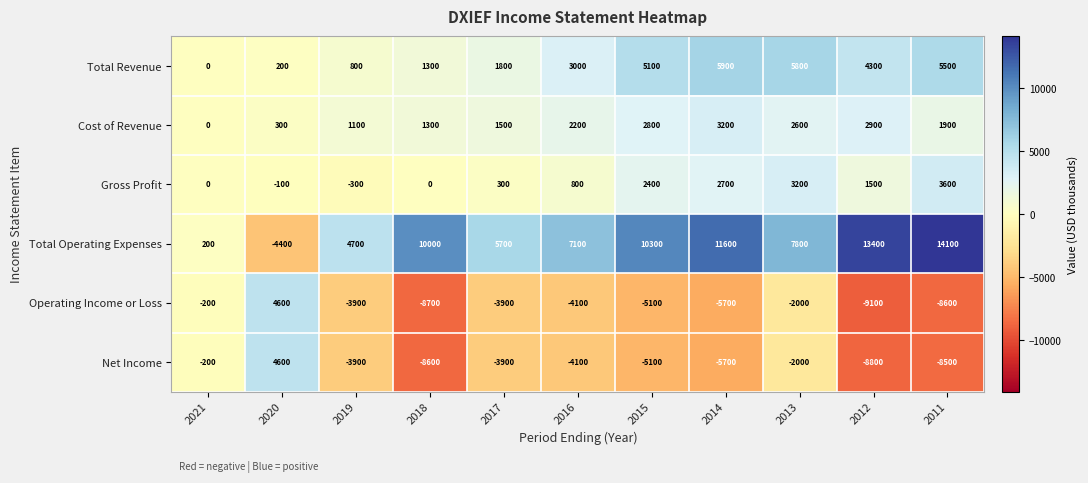

How many series are shown in this chart?

6